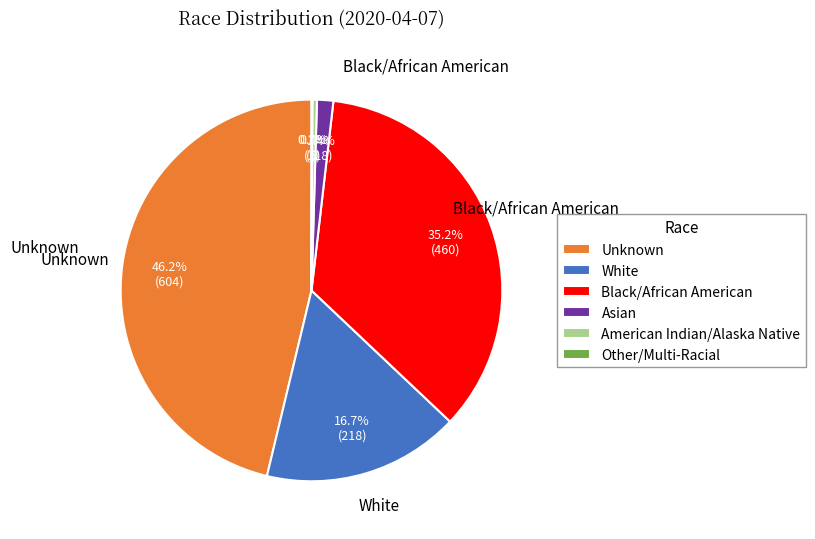

To the nearest percent, what percentage of the pie is White?

17%